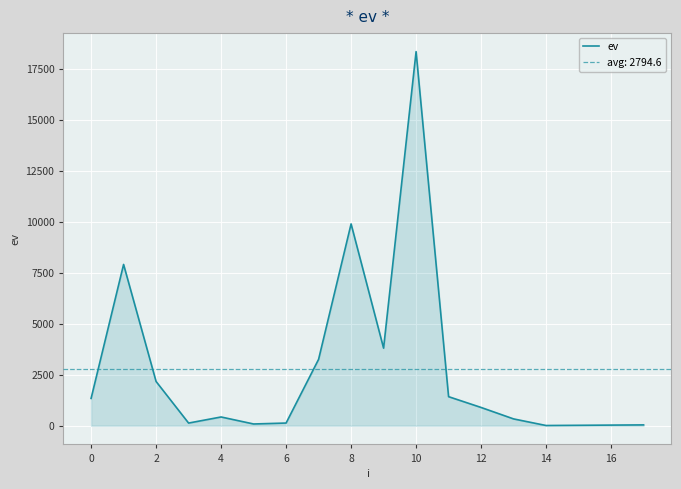

What is the greatest value displayed?

18367